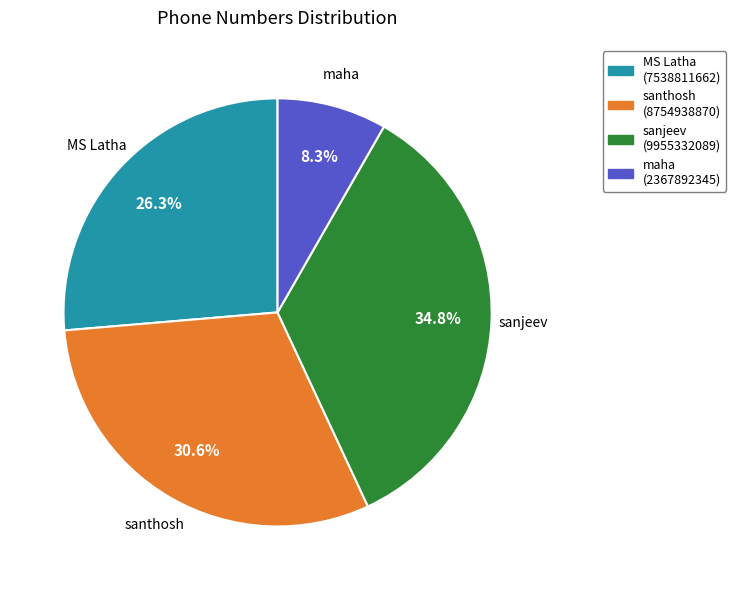

Do maha and santhosh together represent more than half of the pie?

No